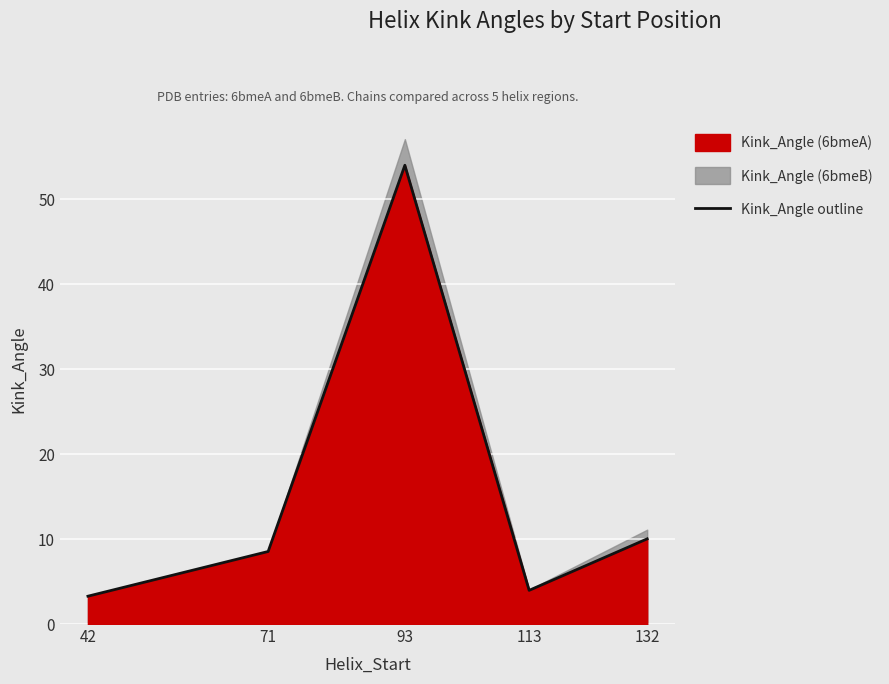

True or false: the data shows 8.5 at 71.

True